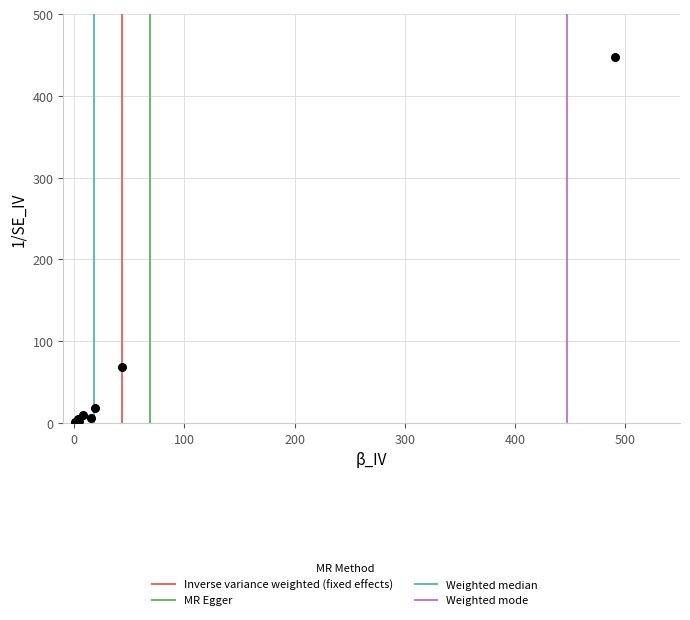

What Y value in the scatter plot is closest to 224?

69